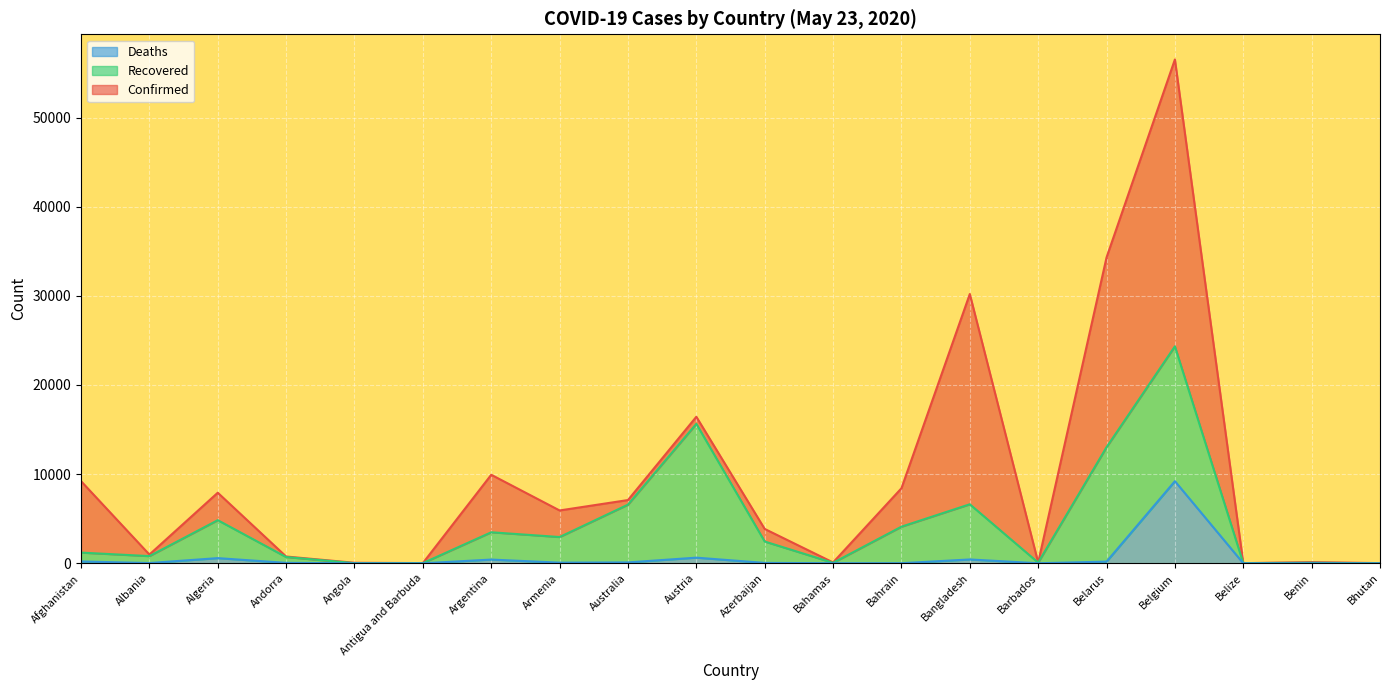

True or false: Confirmed and Deaths intersect in this chart.

False